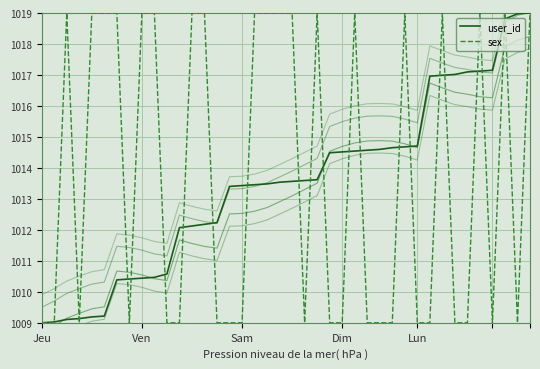

How many intersections are there between user_id and sex?

22